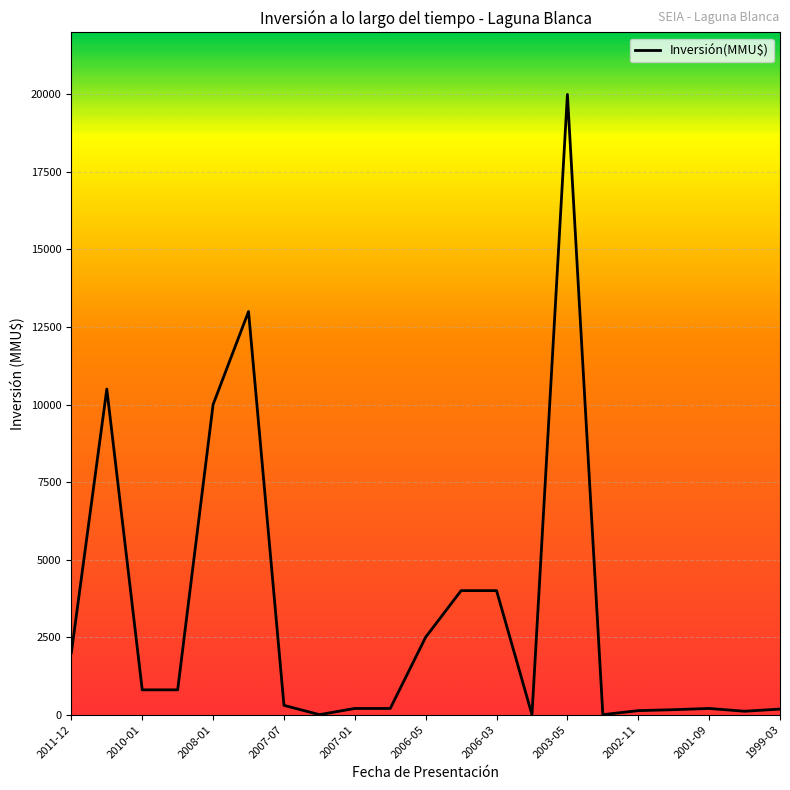

What is the maximum value shown in the chart?

20000